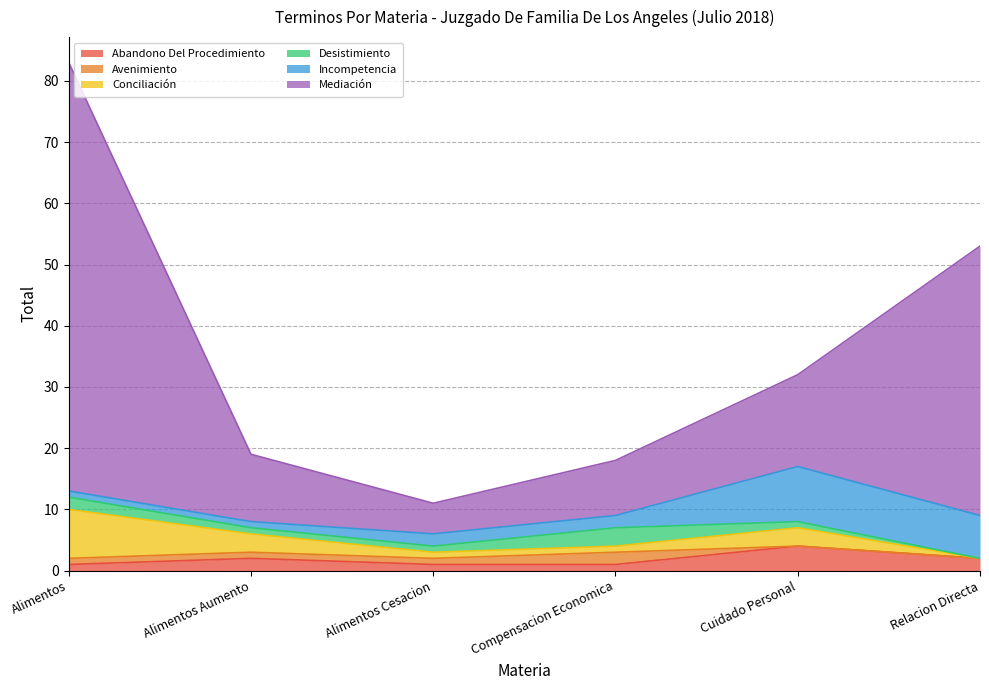

Does the chart have visible grid lines?

Yes